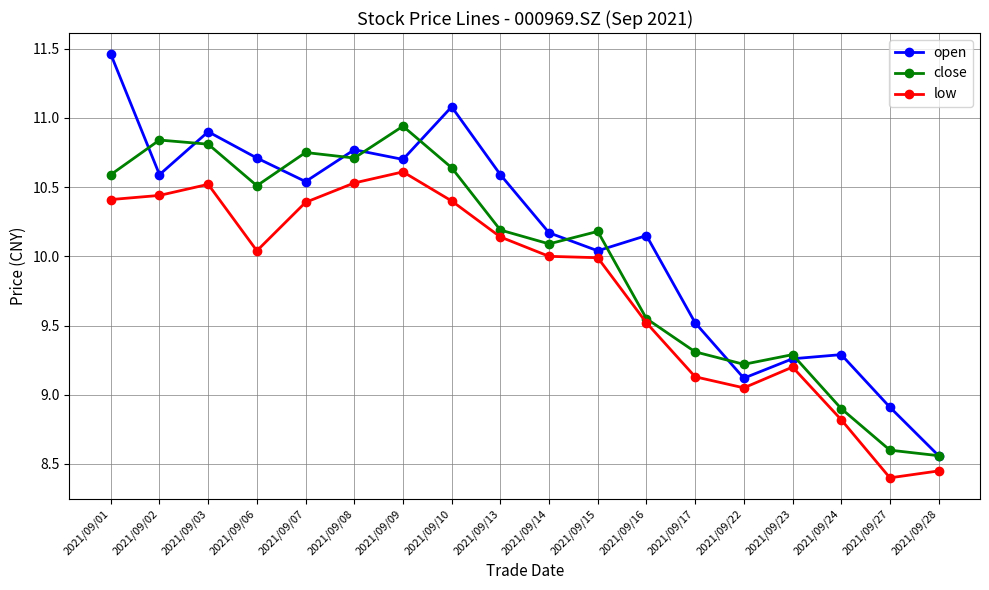

True or false: low has a value of 9.1 at 2021/09/17.

True